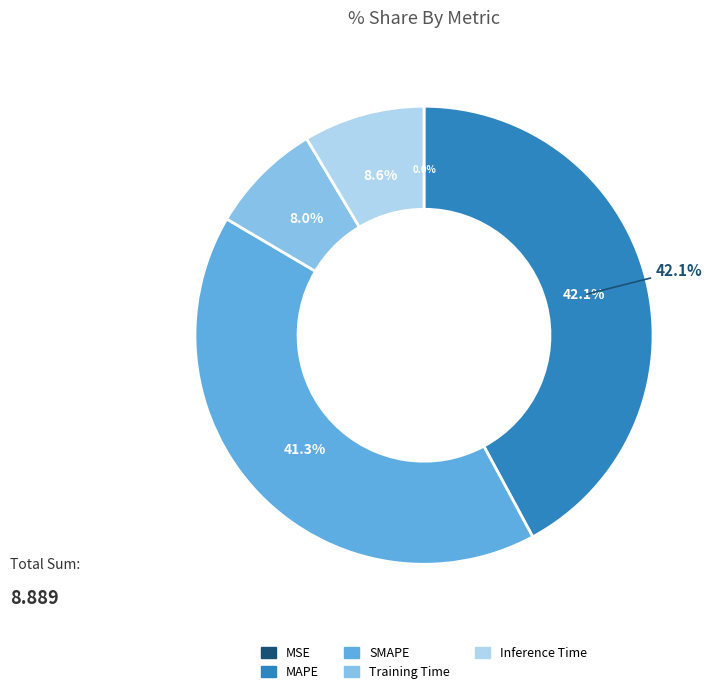

Combined, do Inference Time and SMAPE account for over 50%?

No